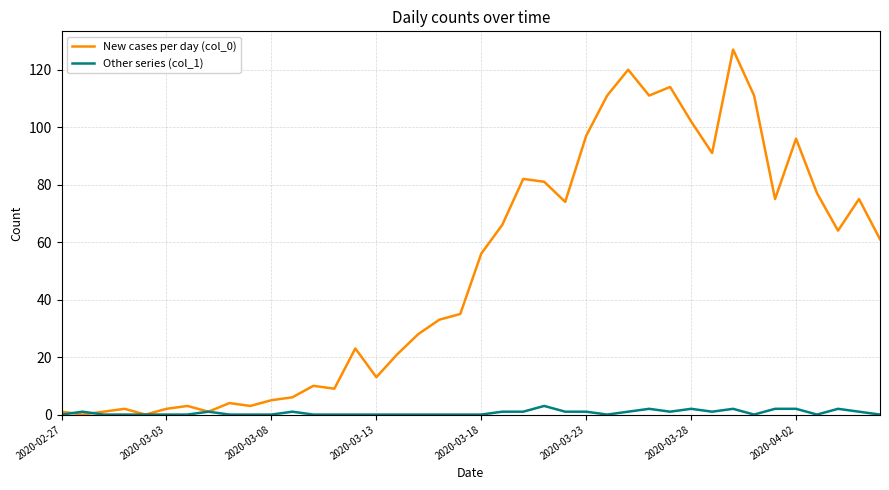

Rank the series by their average value, from highest to lowest.

New cases per day (col_0), Other series (col_1)